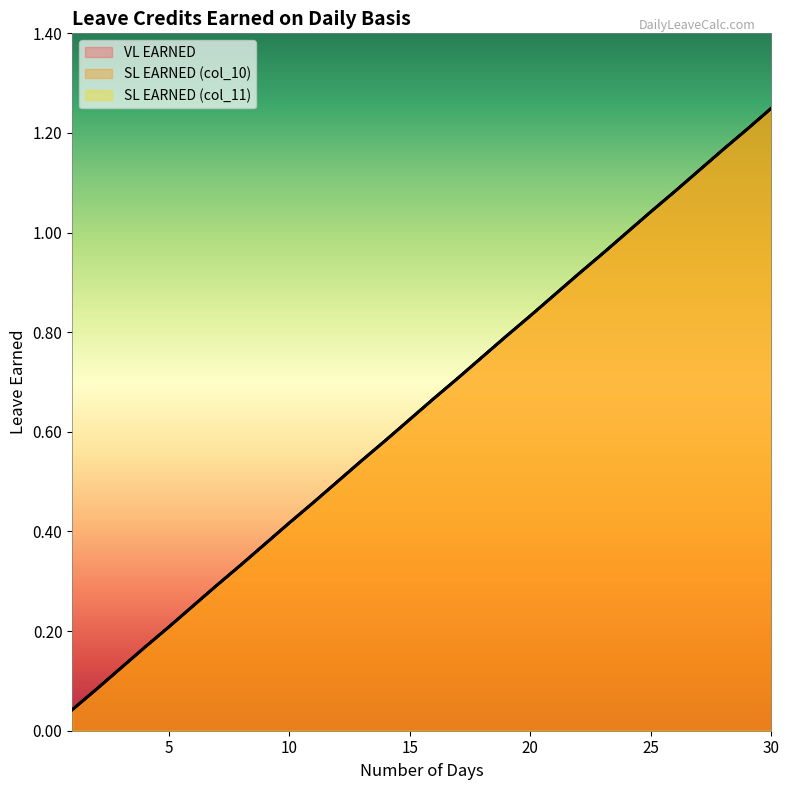

Rank the categories by VL EARNED value from highest to lowest.

30, 29, 28, 27, 26, 25, 24, 23, 22, 21, 20, 19, 18, 17, 16, 15, 14, 13, 12, 11, 10, 9, 8, 7, 6, 5, 4, 3, 2, 1